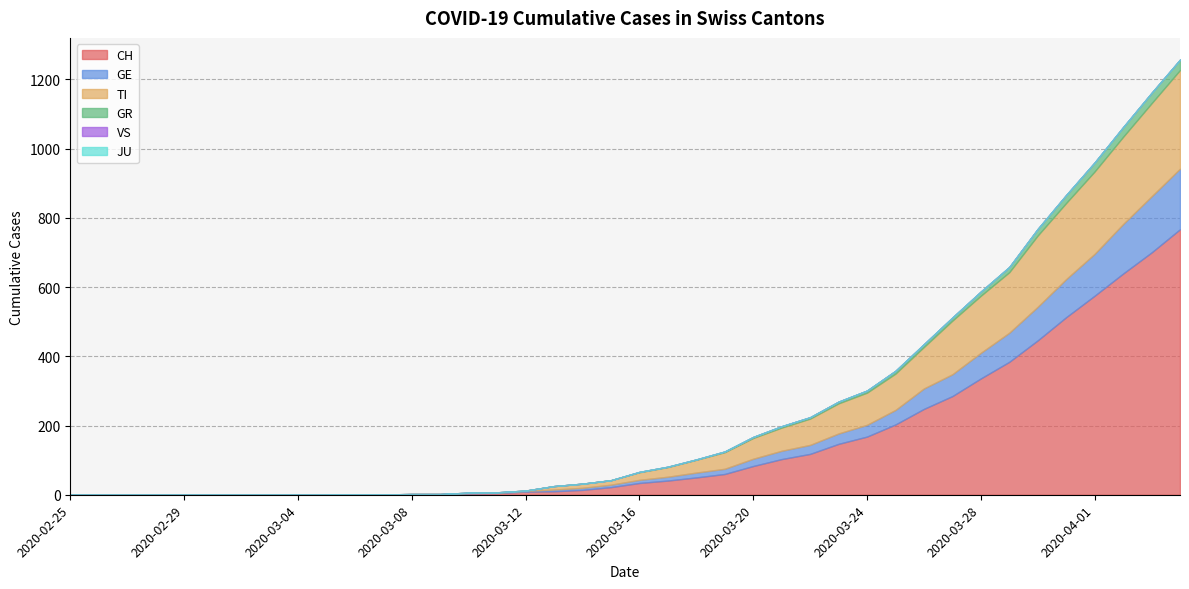

Reading left to right, extract all data points from this chart.

CH: 0	0	0	0	0	0	0	0	0	0	1	1	2	2	4	5	9	10	14	22	34	41	50	60	83	103	118	147	168	203	248	285	336	384	446	513	575	639	700	767
GE: 0	0	0	0	0	0	0	0	0	0	0	0	0	0	1	1	2	5	6	7	9	11	14	15	21	24	26	30	34	42	59	63	74	84	97	110	121	143	162	175
TI: 0	0	0	0	0	0	0	0	0	0	0	0	0	0	1	1	1	10	12	13	22	28	37	48	60	67	76	87	93	105	120	155	165	175	206	220	238	252	269	285
GR: 0	0	0	0	0	0	0	0	0	0	0	0	0	0	0	0	0	0	0	0	1	1	1	2	3	4	4	5	6	8	8	9	12	15	19	23	26	28	30	30
VS: 0	0	0	0	0	0	0	0	0	0	0	0	0	0	0	0	0	0	0	0	0	0	0	0	0	0	0	0	0	0	0	0	0	0	0	0	0	0	0	0
JU: 0	0	0	0	0	0	0	0	0	0	0	0	0	0	0	0	0	0	0	0	0	0	0	0	0	0	0	0	0	0	0	0	0	0	0	0	0	0	0	0